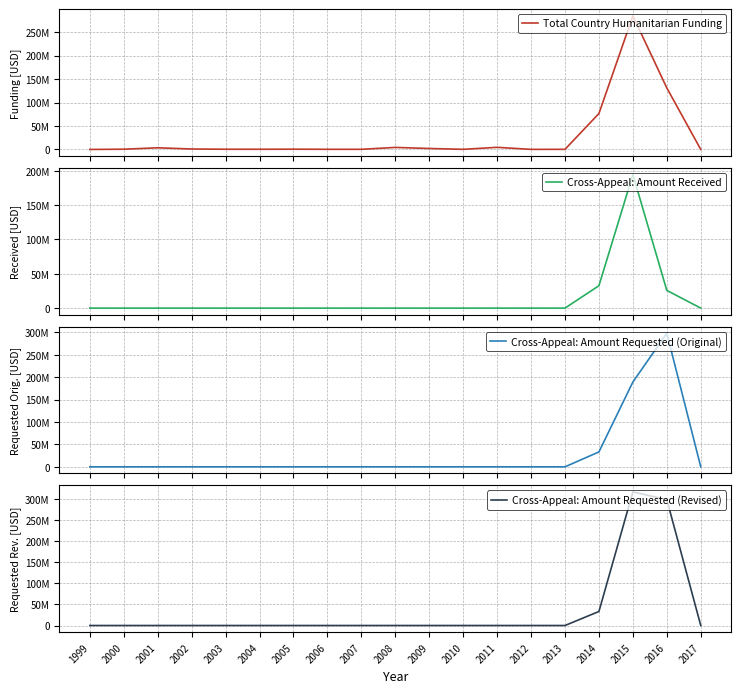

How many lines are shown in the chart?

4